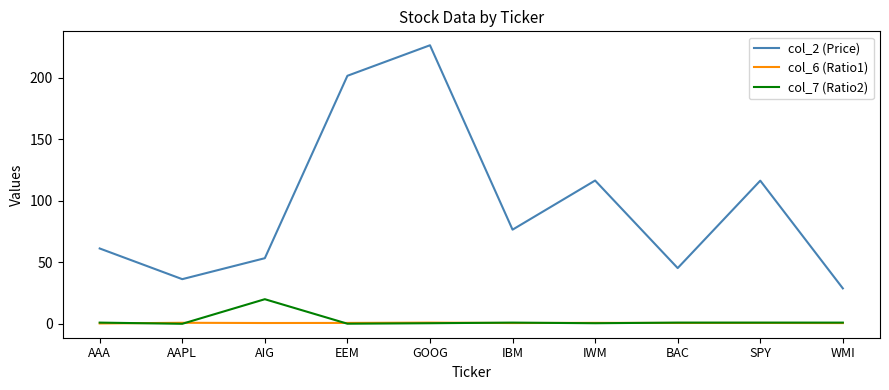

True or false: col_2 (Price) and col_6 (Ratio1) cross at least once.

False